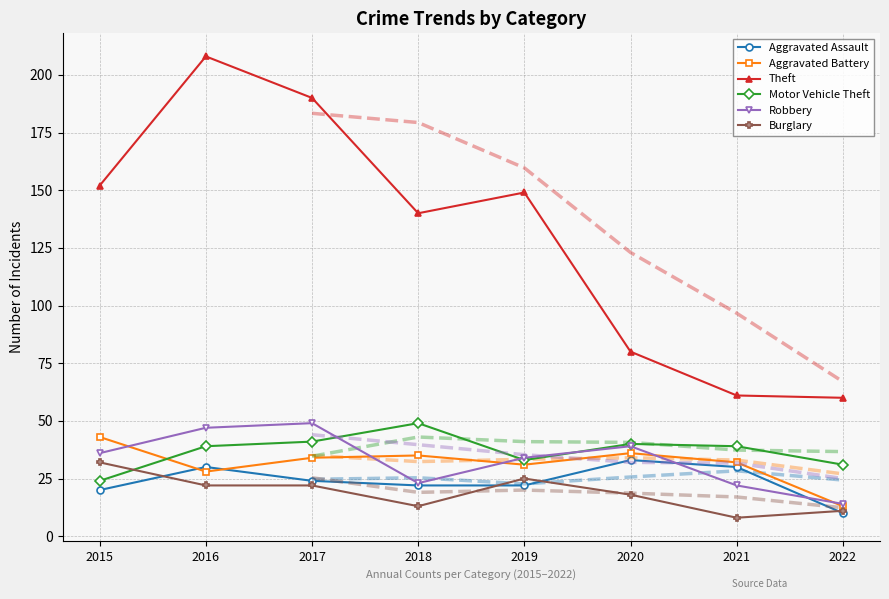

True or false: Aggravated Battery and Aggravated Assault intersect in this chart.

True